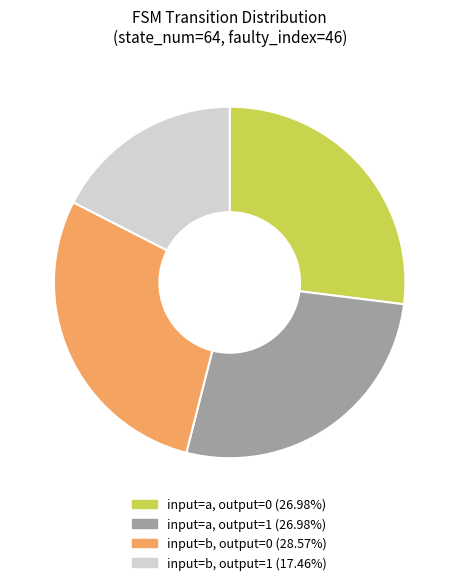

Is there a majority slice in this chart?

No